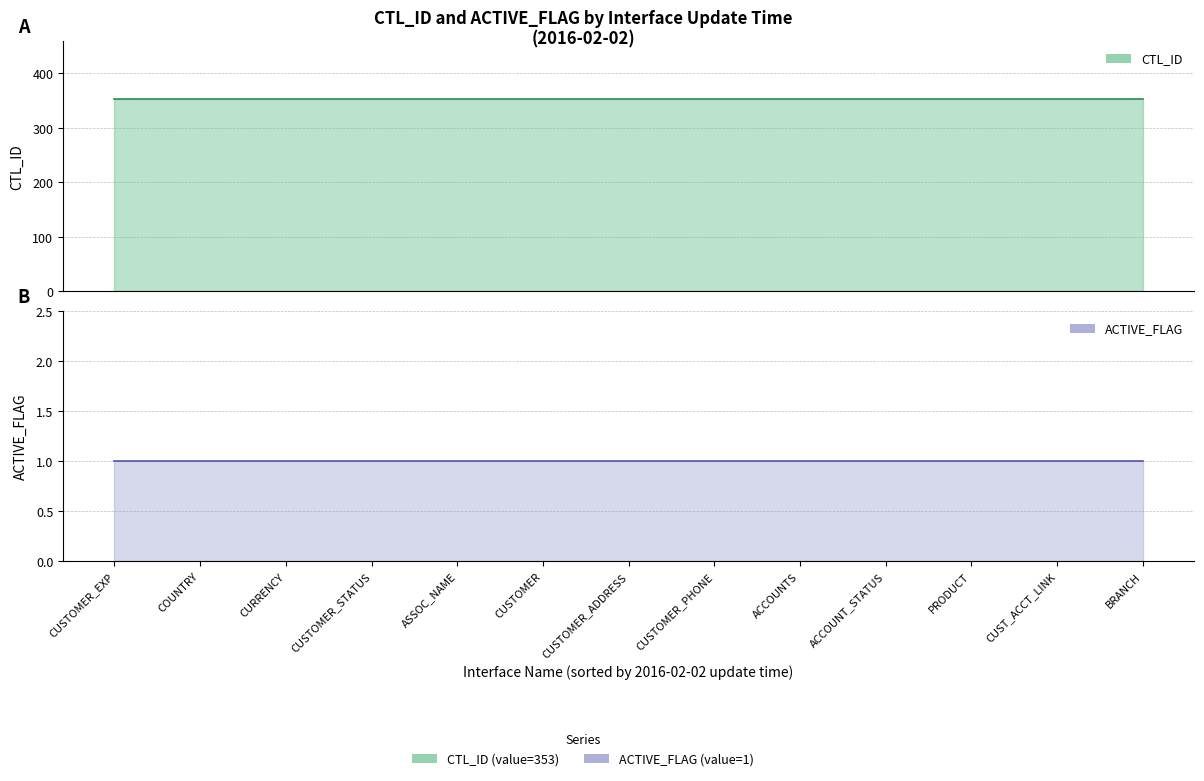

True or false: CTL_ID and ACTIVE_FLAG intersect in this chart.

False